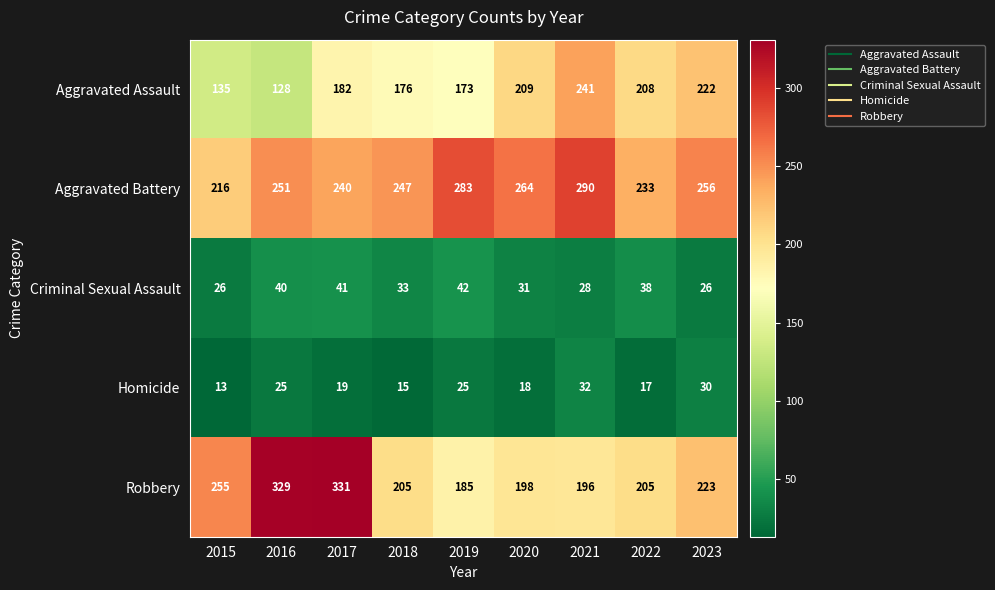

Which series changed the most between 2020 and 2021?

Aggravated Assault